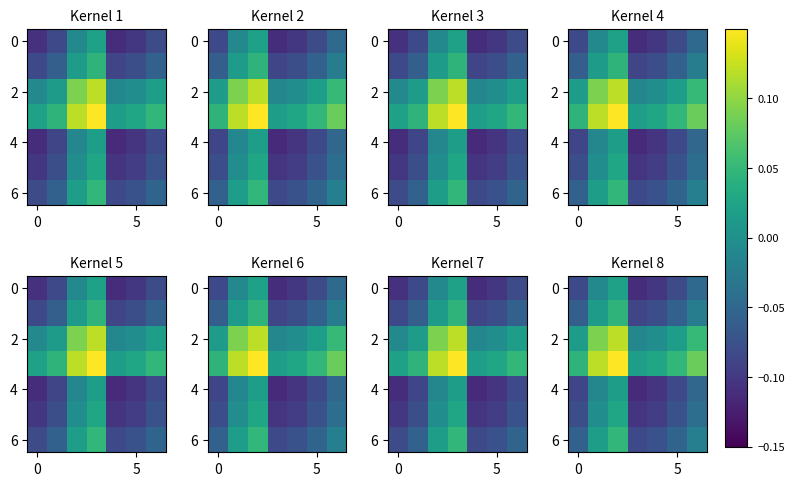

How many values in 4 are below zero?

6